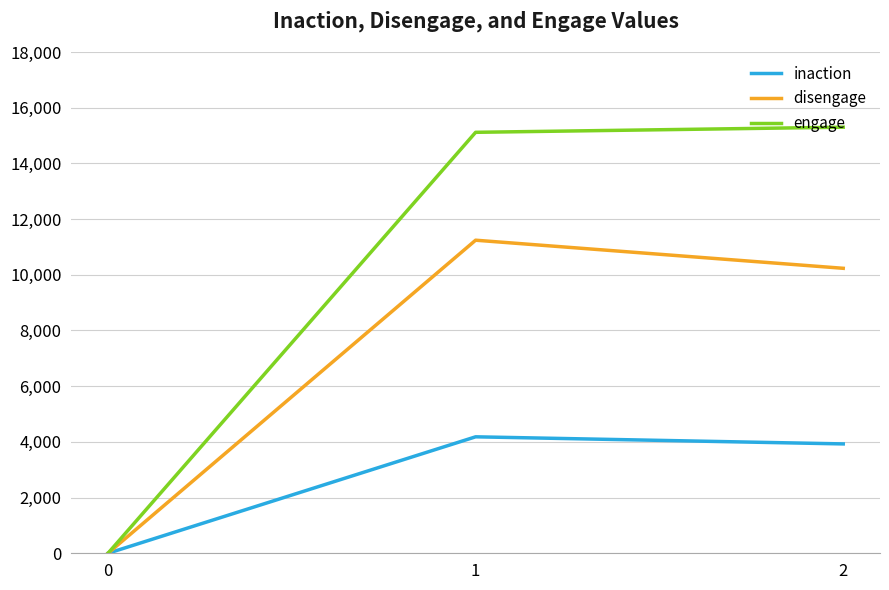

Reading right to left, extract all data points from this chart.

inaction: 2=3927	1=4182	0=0
disengage: 2=10233	1=11242	0=0
engage: 2=15300	1=15116	0=0